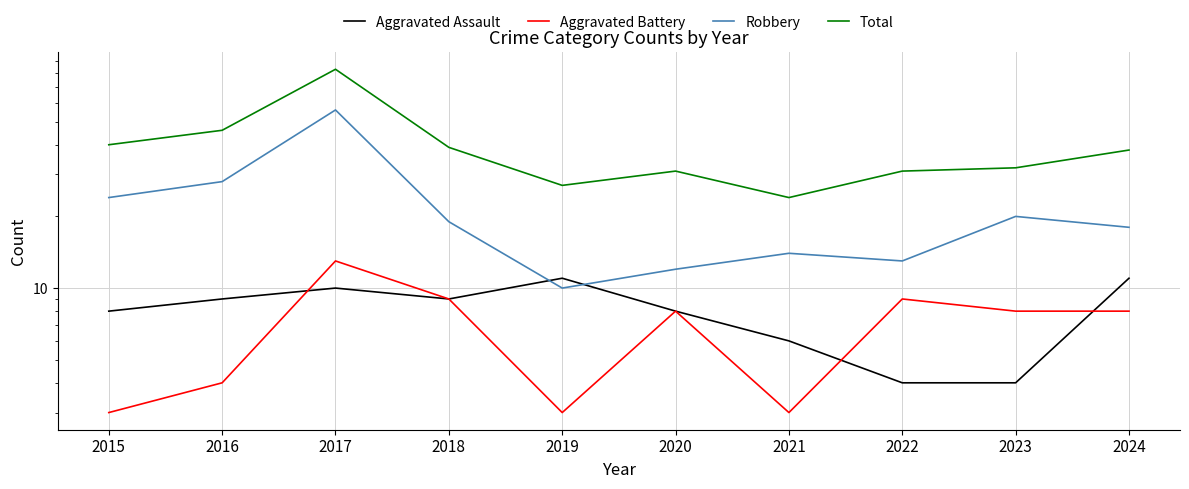

Read the Aggravated Assault value at 2021.

6